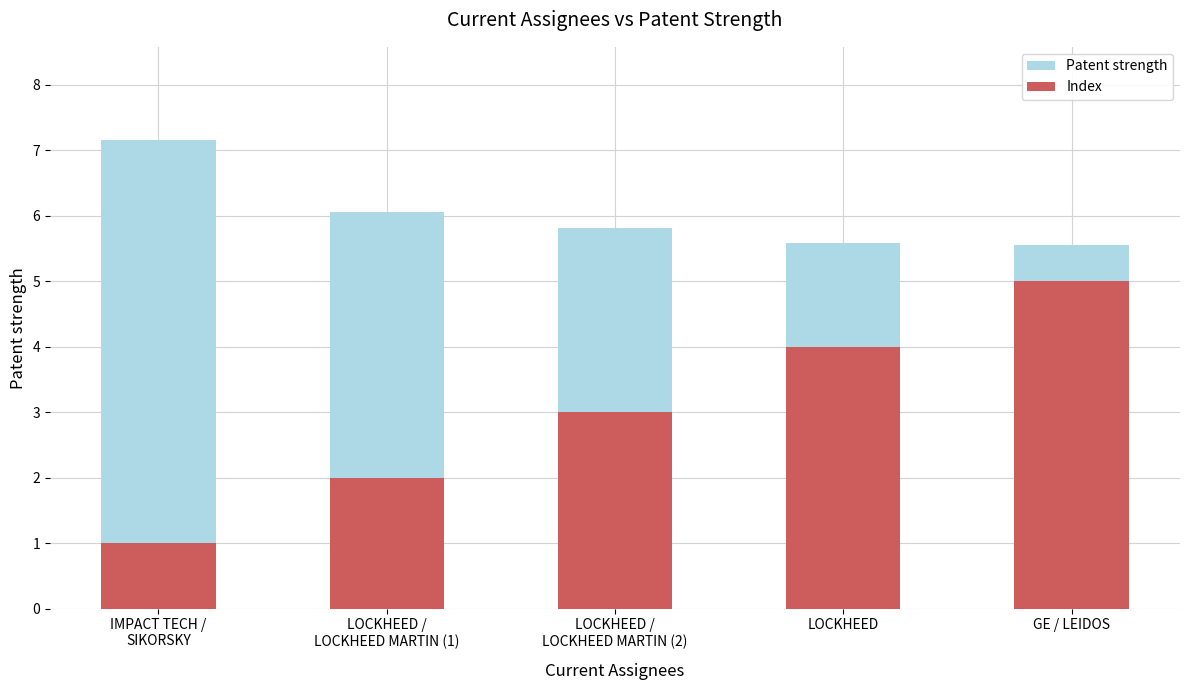

What are all the series names shown in the legend?

Patent strength, Index